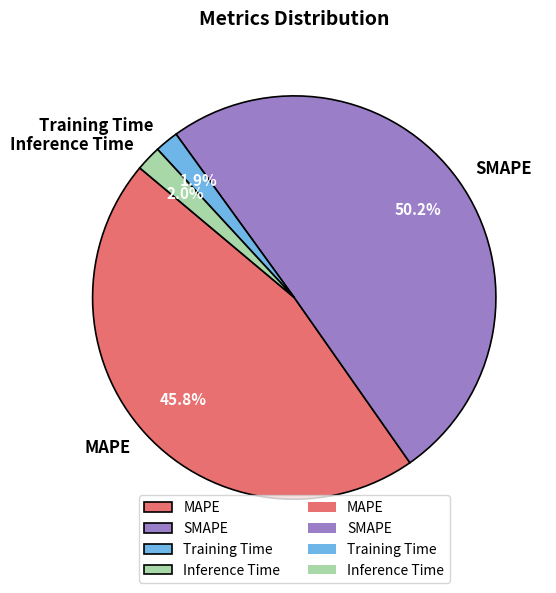

Which has a higher value, MAPE or Training Time?

MAPE